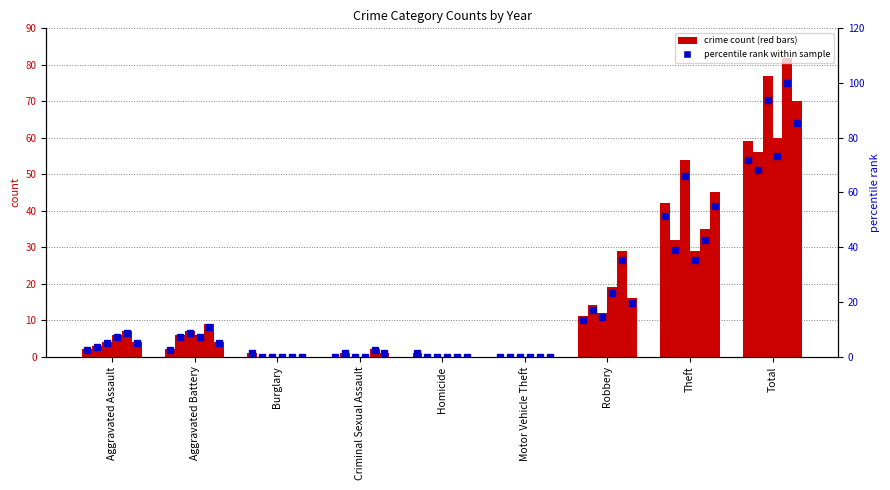

The 2022 series shows 7 at Aggravated Assault. True or false?

True